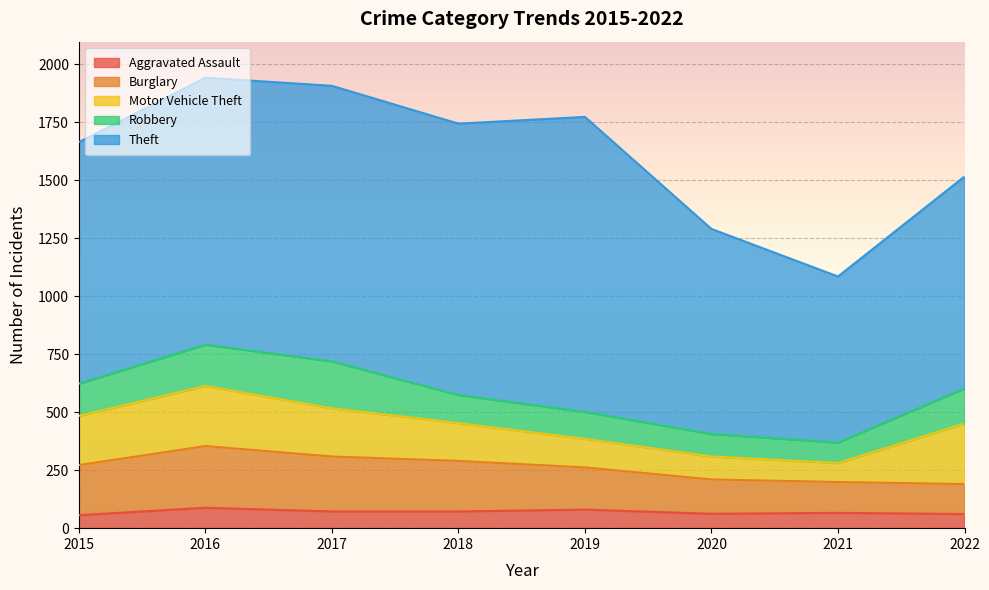

How many lines are shown in the chart?

5